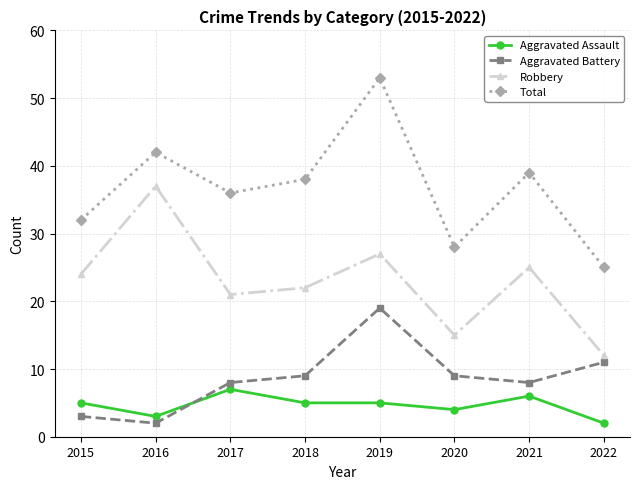

What are all the series names shown in the legend?

Aggravated Assault, Aggravated Battery, Robbery, Total